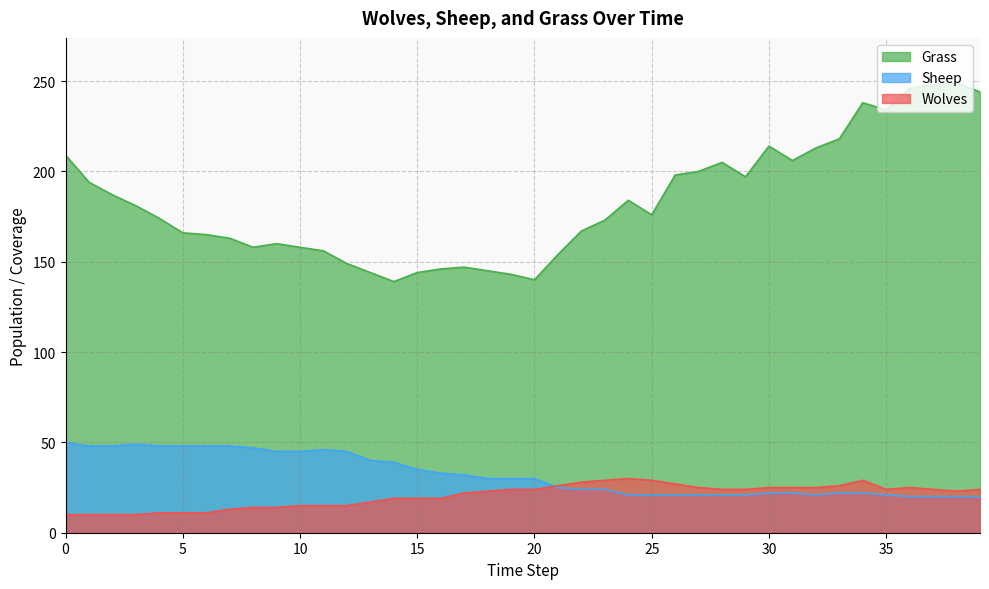

At which label does Wolves first exceed 24?

21